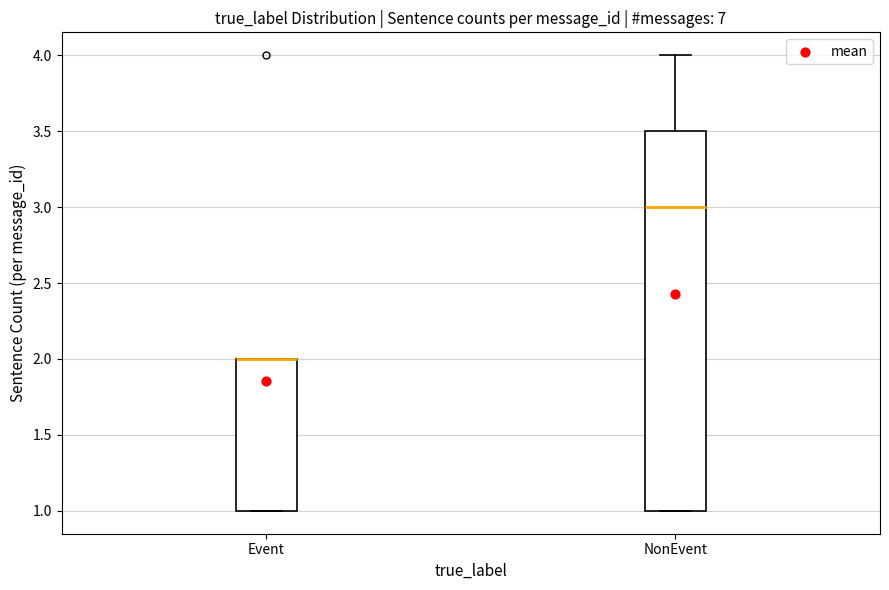

Comparing the boxes themselves (not the whiskers), which one is the tallest?

NonEvent